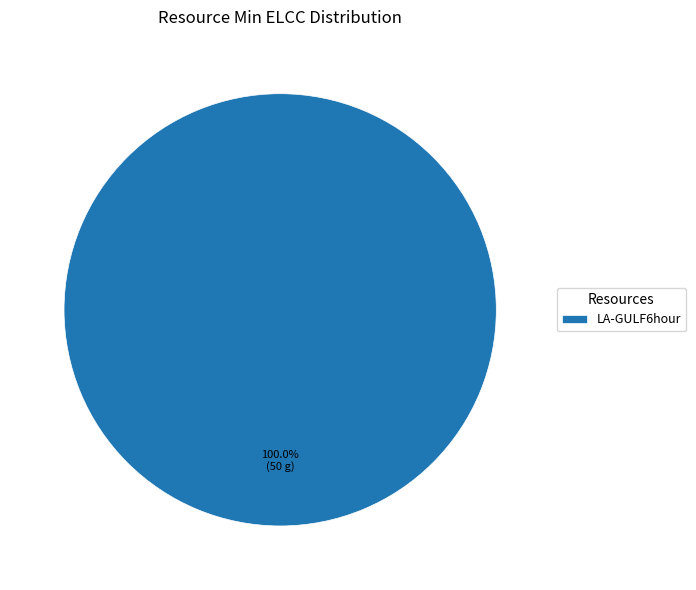

Is it true that LA-GULF6hour is 90% of the pie?

False